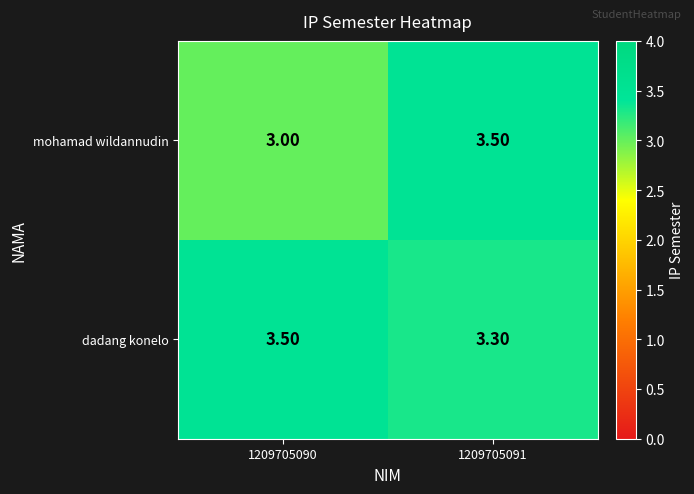

What is the difference between the maximum and minimum values in the mohamad wildannudin series?

0.5